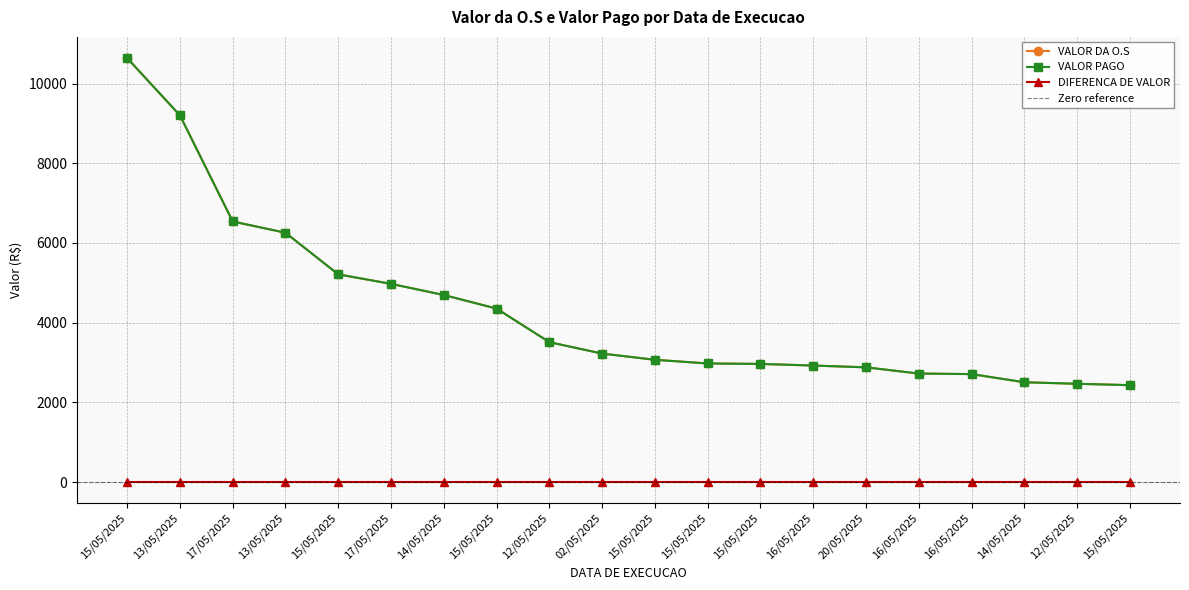

Reading left to right, list all the values displayed in this chart.

VALOR DA O.S: 15/05/2025=10639.5	13/05/2025=9202.0	17/05/2025=6538.4	13/05/2025=6256.0	15/05/2025=5211.4	17/05/2025=4973.1	14/05/2025=4693.0	15/05/2025=4352.5	12/05/2025=3509.6	02/05/2025=3223.1	15/05/2025=3067.2	15/05/2025=2975.2	15/05/2025=2963.6	16/05/2025=2922.5	20/05/2025=2878.1	16/05/2025=2721.7	16/05/2025=2708.2	14/05/2025=2503.2	12/05/2025=2465.0	15/05/2025=2430.6
VALOR PAGO: 15/05/2025=10639.5	13/05/2025=9202.0	17/05/2025=6538.4	13/05/2025=6256.0	15/05/2025=5211.4	17/05/2025=4973.1	14/05/2025=4693.0	15/05/2025=4352.5	12/05/2025=3509.6	02/05/2025=3223.1	15/05/2025=3067.2	15/05/2025=2975.2	15/05/2025=2963.6	16/05/2025=2922.5	20/05/2025=2878.1	16/05/2025=2721.7	16/05/2025=2708.2	14/05/2025=2503.2	12/05/2025=2465.0	15/05/2025=2430.6